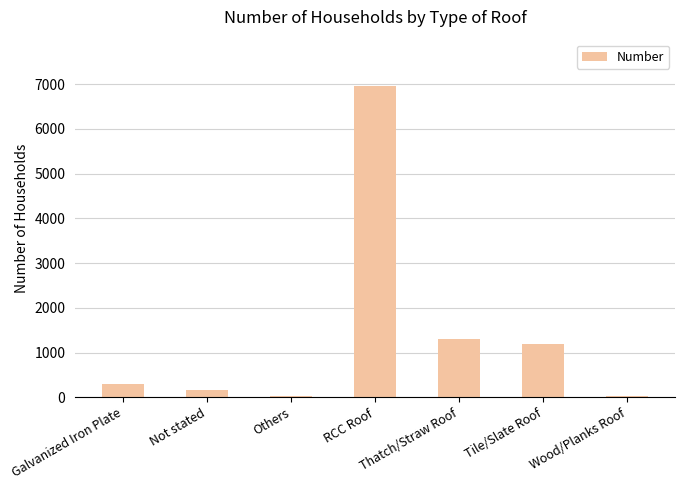

What is the sum of all values?

9946